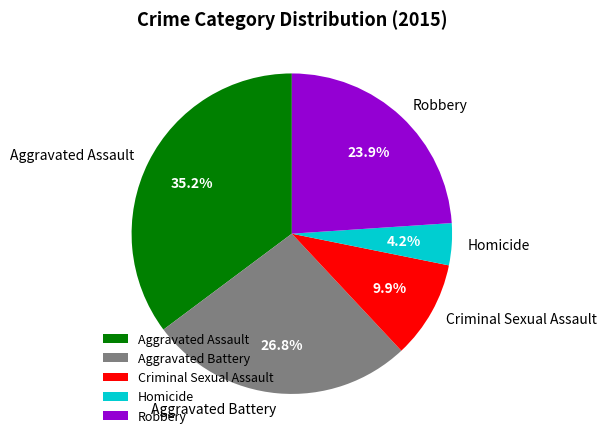

What portion of the pie excludes Homicide?

95.8%